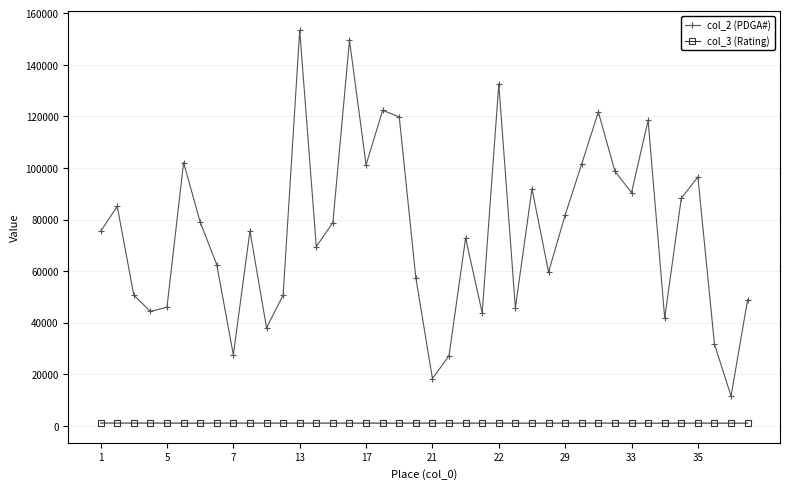

True or false: col_3 (Rating) has more than 0 points higher than both neighbors.

True